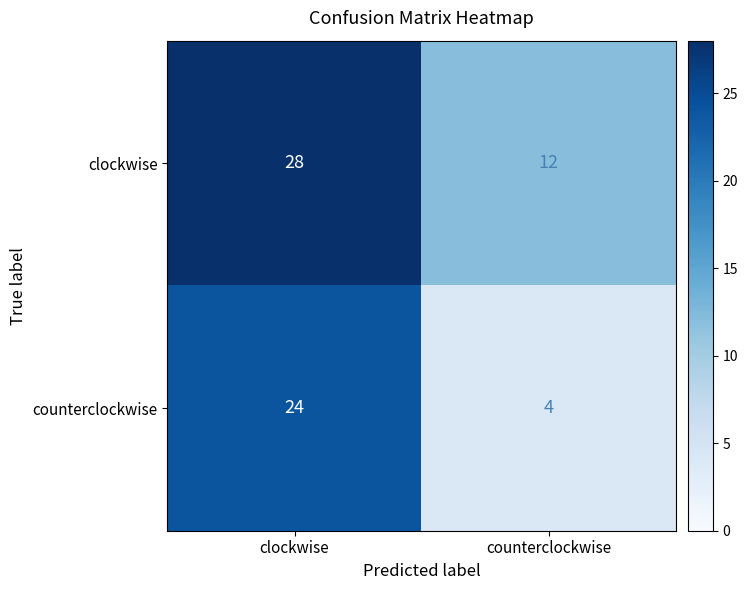

Reading left to right, list all the values displayed in this chart.

clockwise: clockwise=28	counterclockwise=12
counterclockwise: clockwise=24	counterclockwise=4